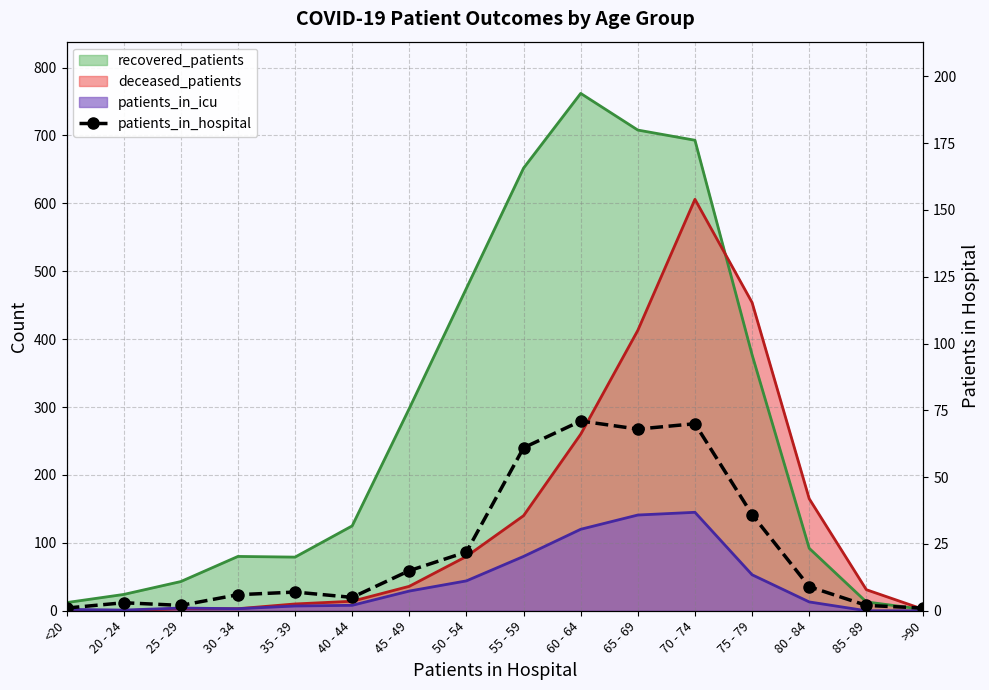

Rank the categories by value from lowest to highest.

<20, >90, 25 - 29, 85 - 89, 20 - 24, 40 - 44, 30 - 34, 35 - 39, 80 - 84, 45 - 49, 50 - 54, 75 - 79, 55 - 59, 65 - 69, 70 - 74, 60 - 64